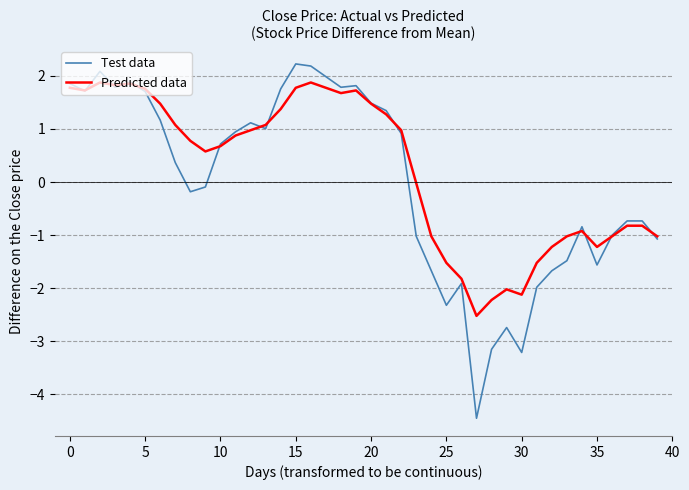

What is the minimum value shown in the chart?

-4.5